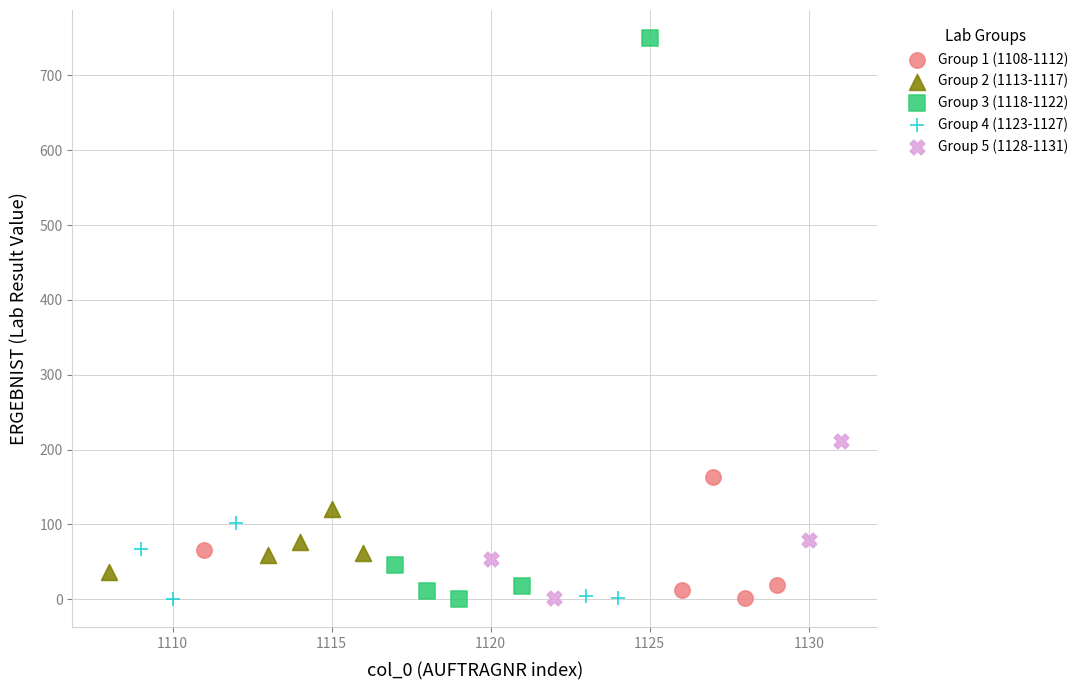

Which series reaches the maximum Y coordinate?

Group 3 (1118-1122)